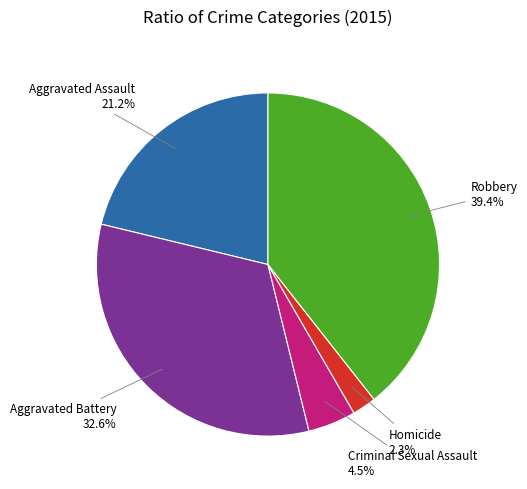

What is the largest slice in the pie chart?

Robbery